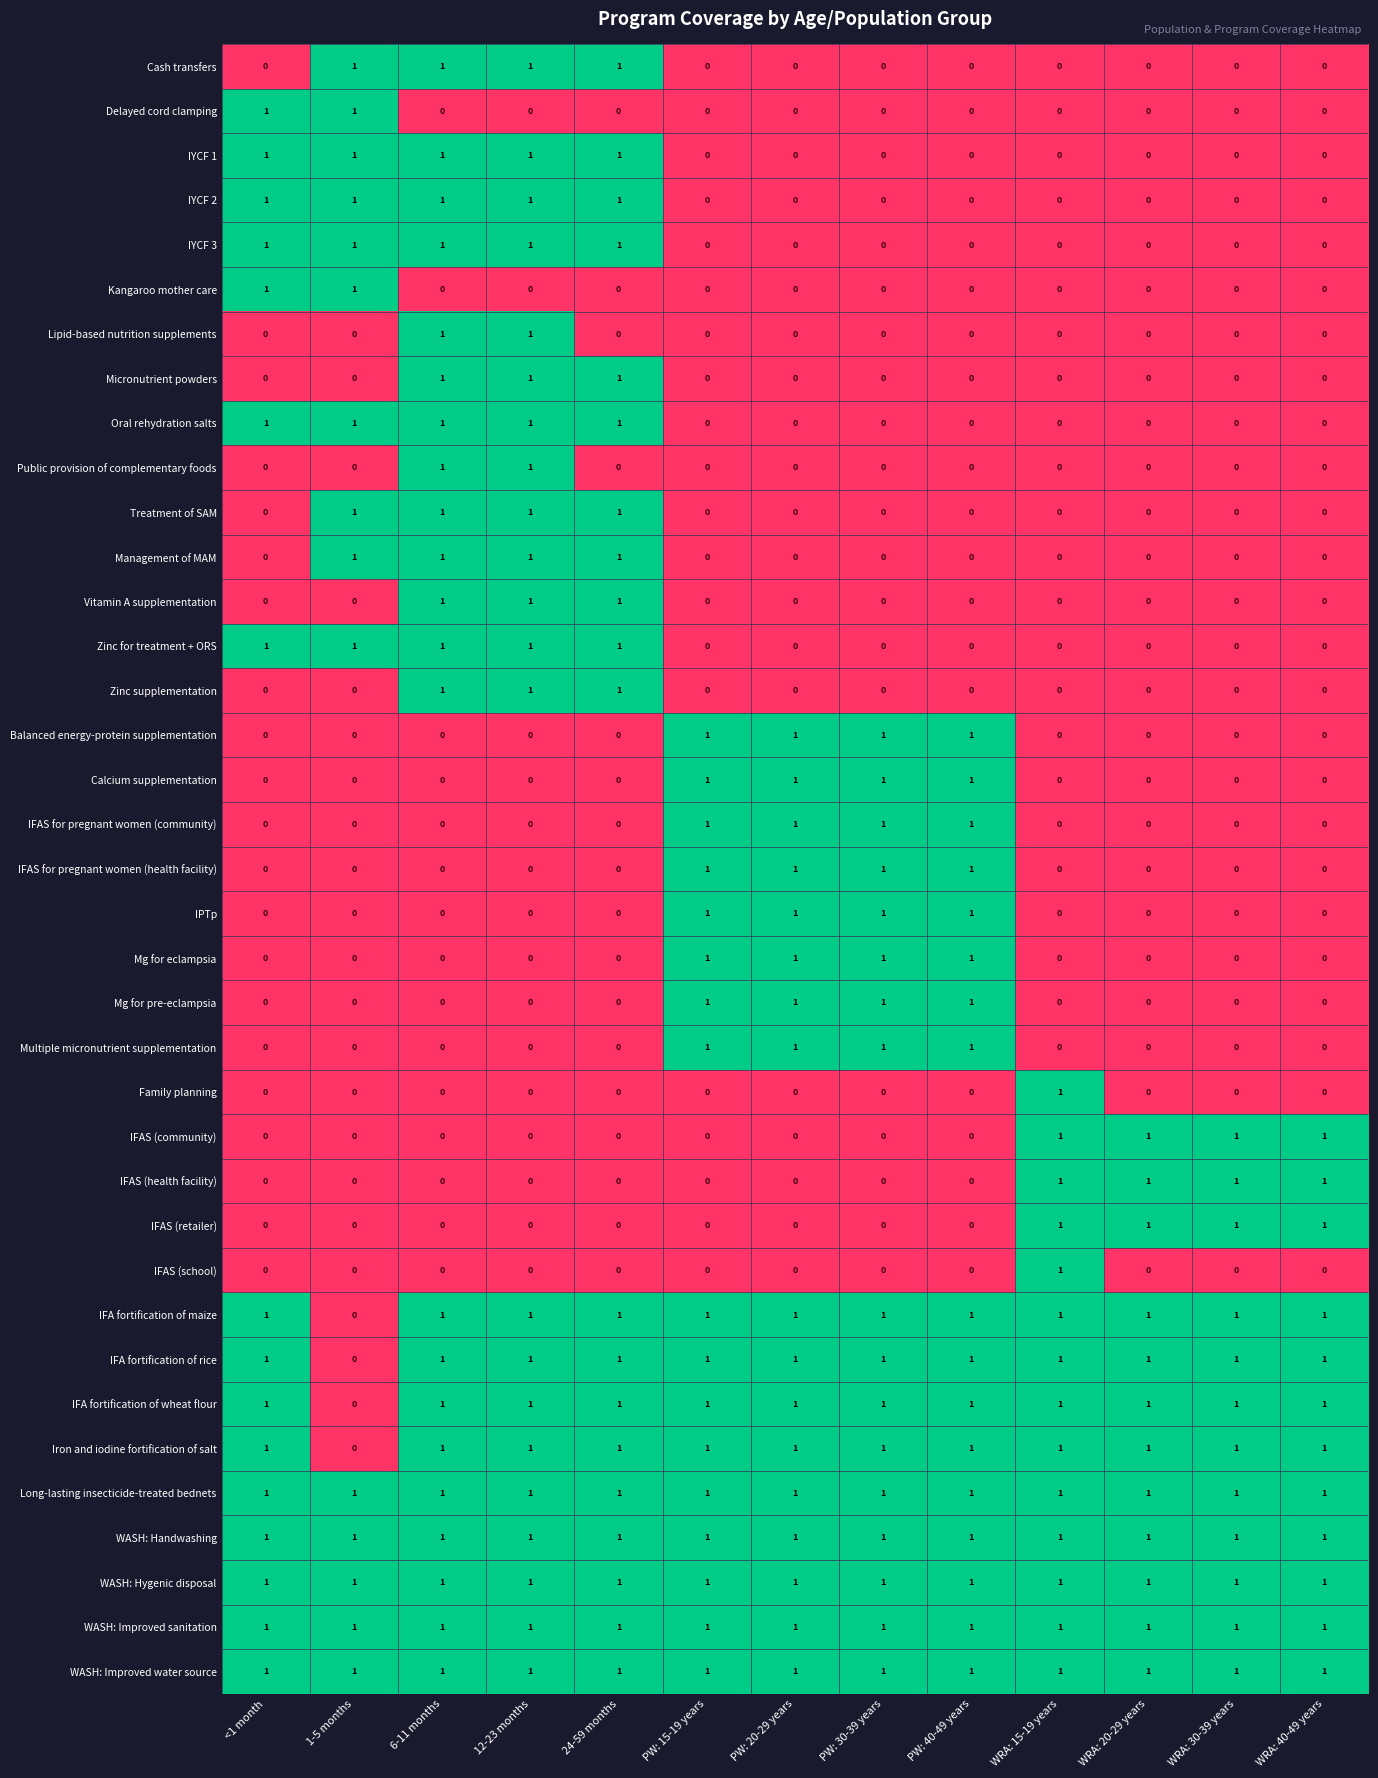

What is the sum of all WASH: Improved water source values?

13